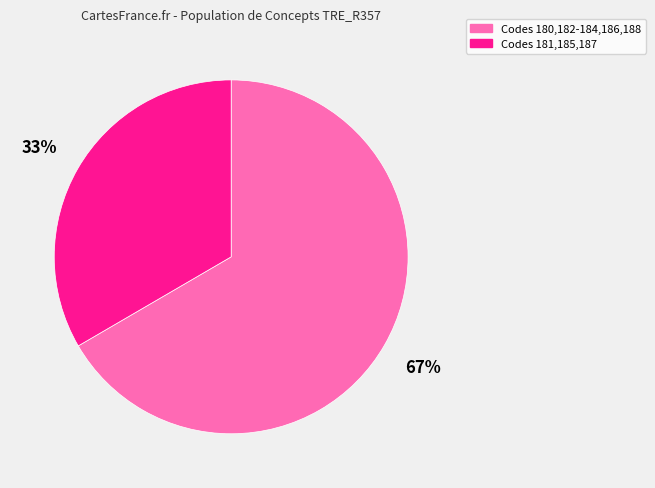

Count the number of slices in the pie.

2